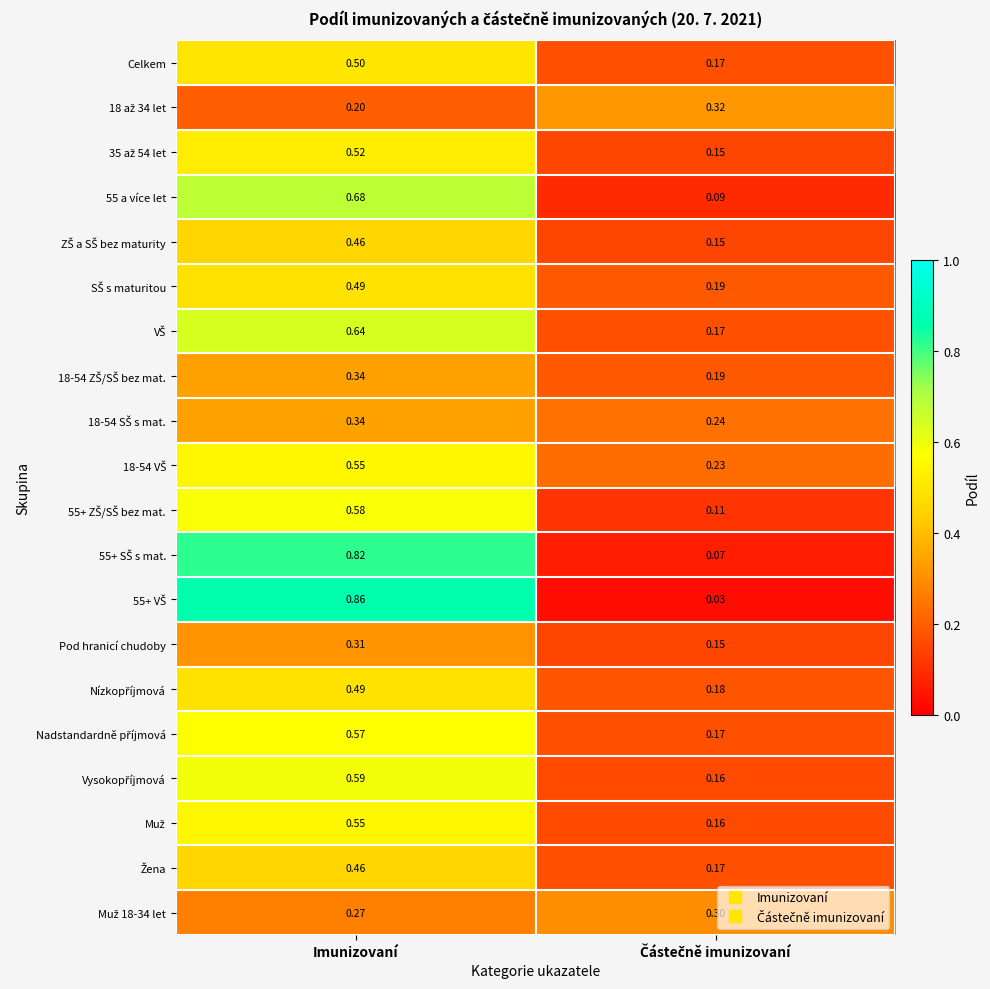

At which category is the sum across all series the highest?

Imunizovaní